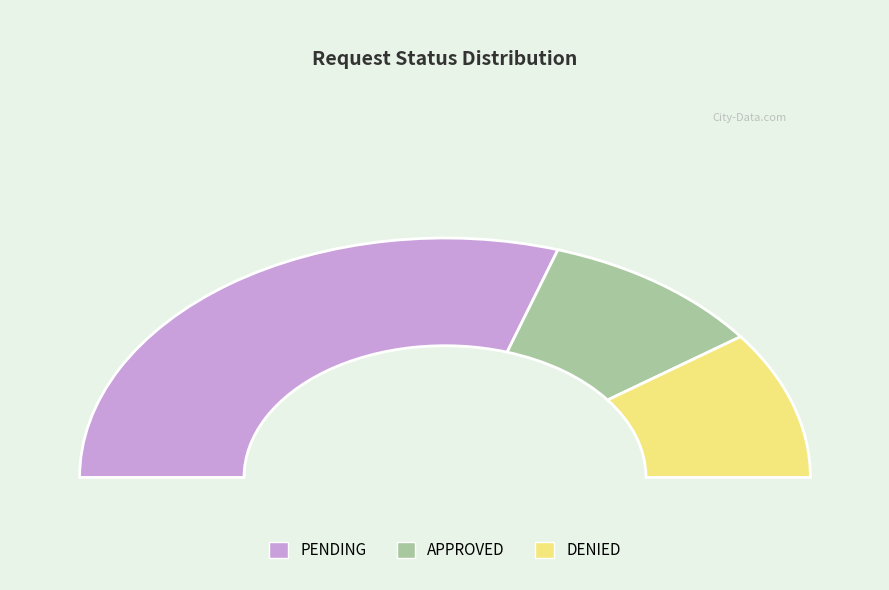

What is the change in value from PENDING to APPROVED?

-6